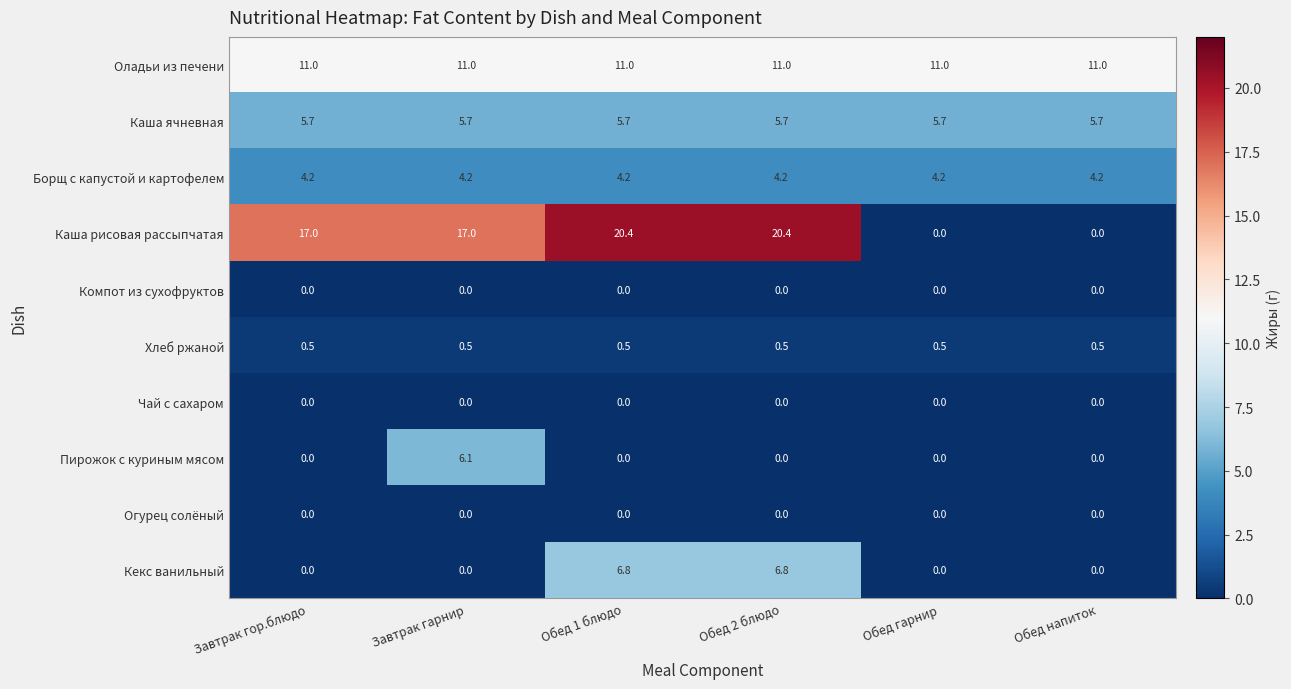

Count the number of categories in the chart.

6